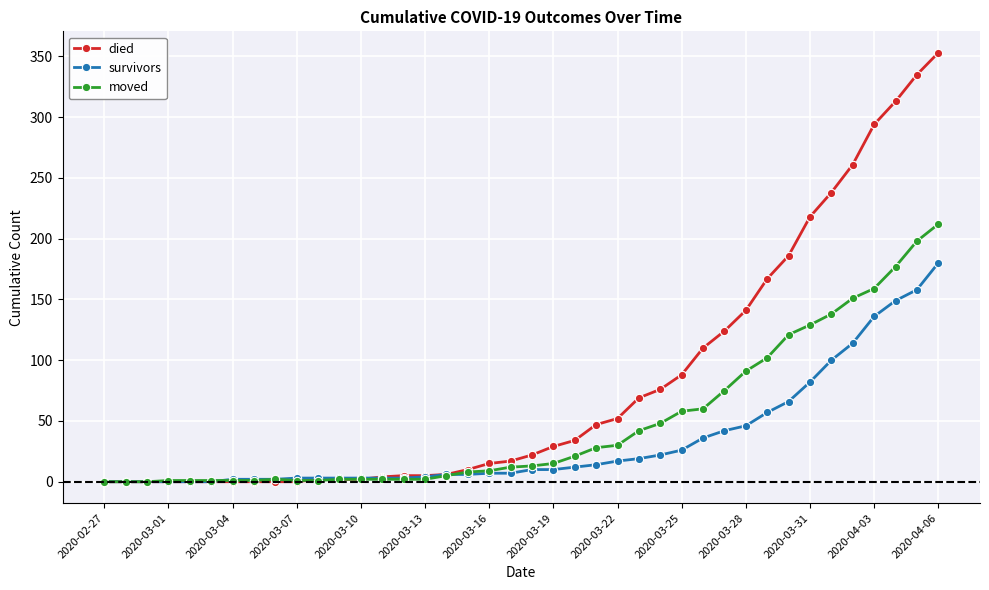

List the series in order of their overall mean, highest first.

died, moved, survivors